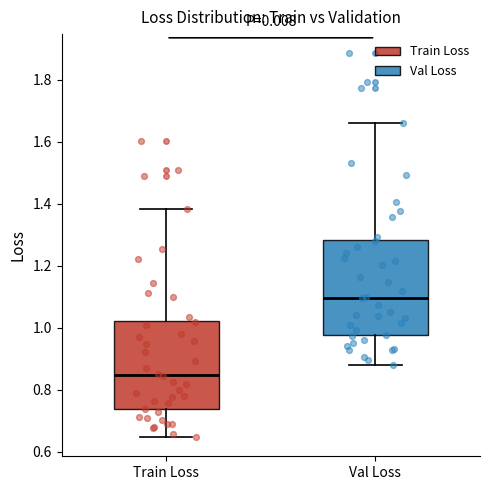

Reading left to right, read every box against the y-axis: the position of its median line, the range the box covers, and the ends of its whiskers. The values are not printed on the chart, so give them approximately, as read against the axis.

Train Loss: median 0.84, box 0.74 to 1.02, whiskers 0.64 to 1.38
Val Loss: median 1.10, box 0.98 to 1.28, whiskers 0.88 to 1.66